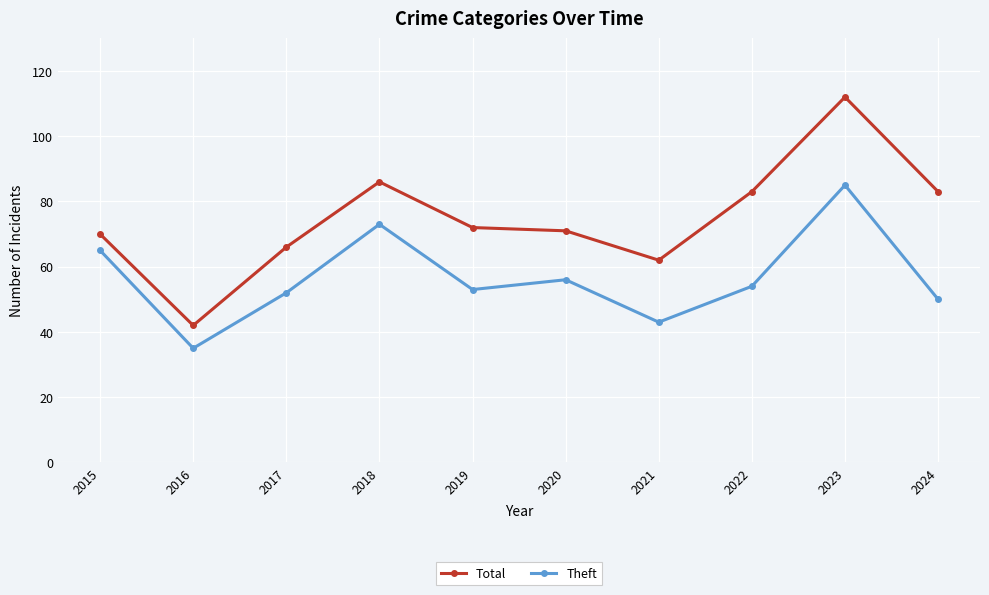

What is the total value across all series at 2021?

105